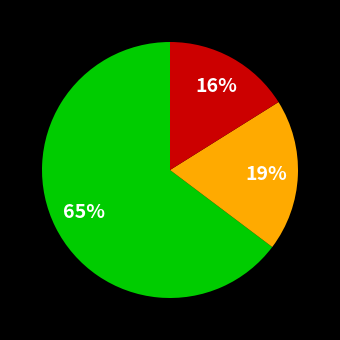

To the nearest percent, what is the average slice percentage?

33%